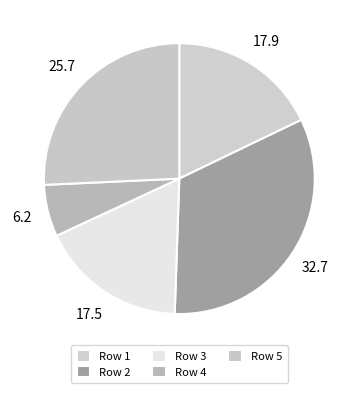

Count the number of slices in the pie.

5